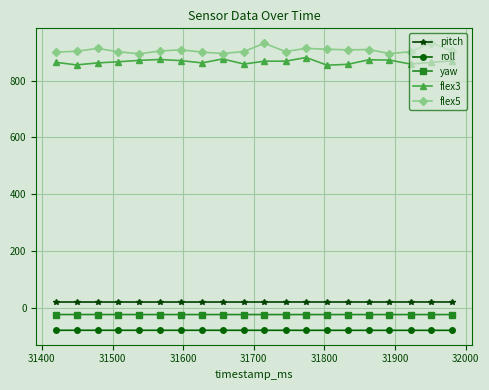

What is the difference between the maximum and minimum values in the flex3 series?

27.0